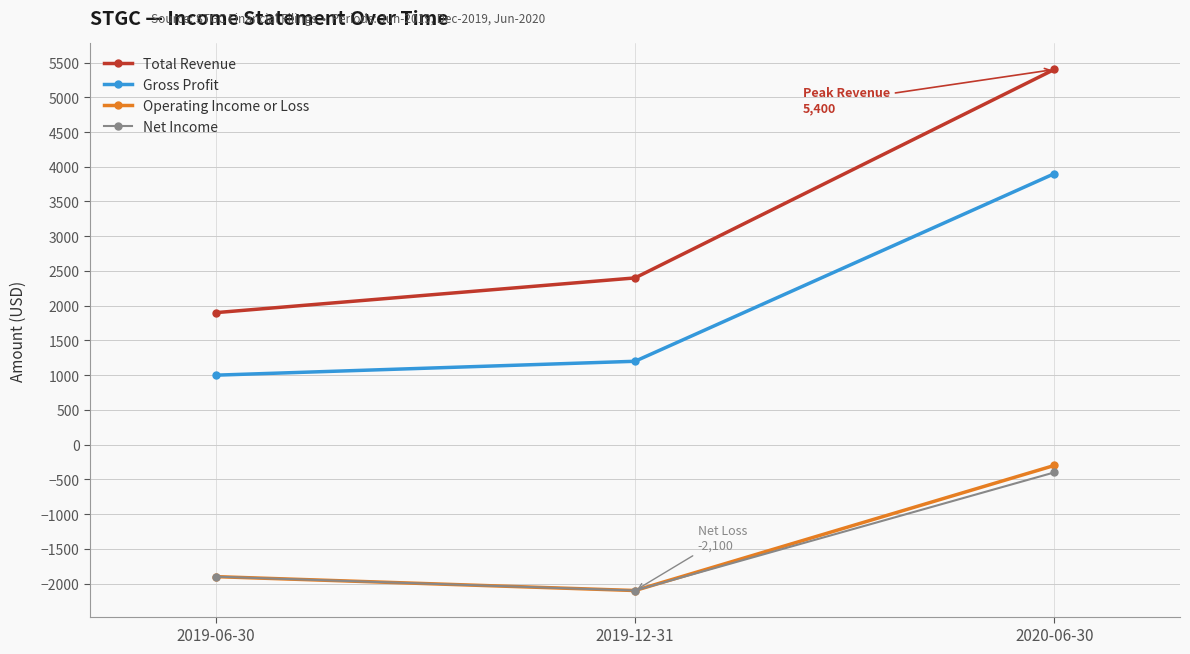

What is the difference between the maximum and minimum values in the Gross Profit series?

2900